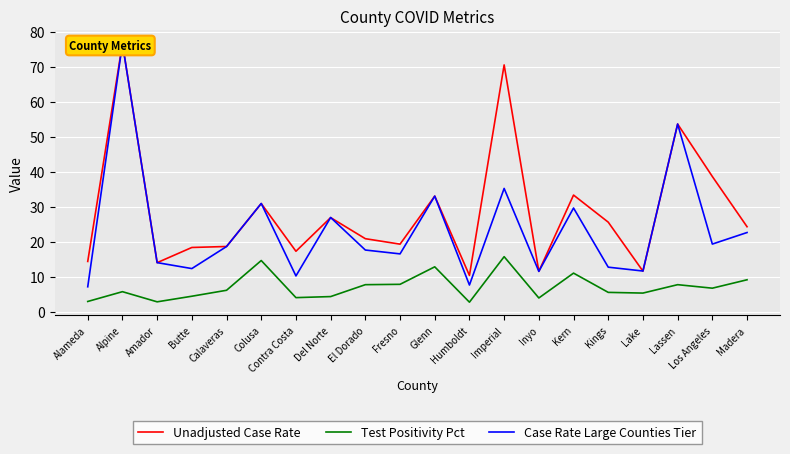

True or false: Test Positivity Pct and Case Rate Large Counties Tier intersect in this chart.

False